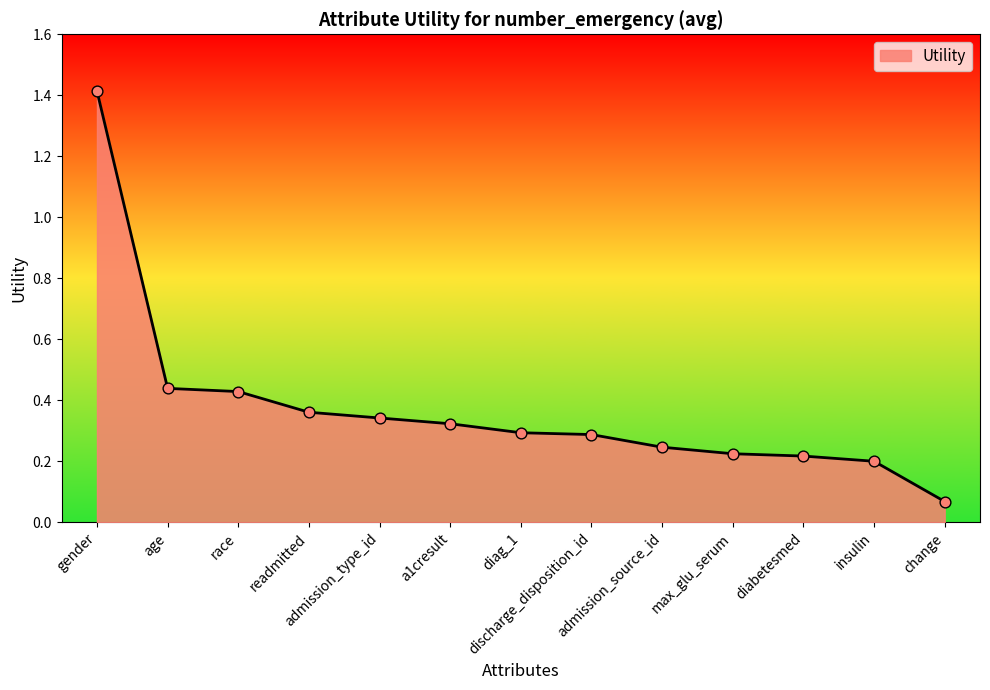

What is the change in value from age to admission_type_id?

-0.1